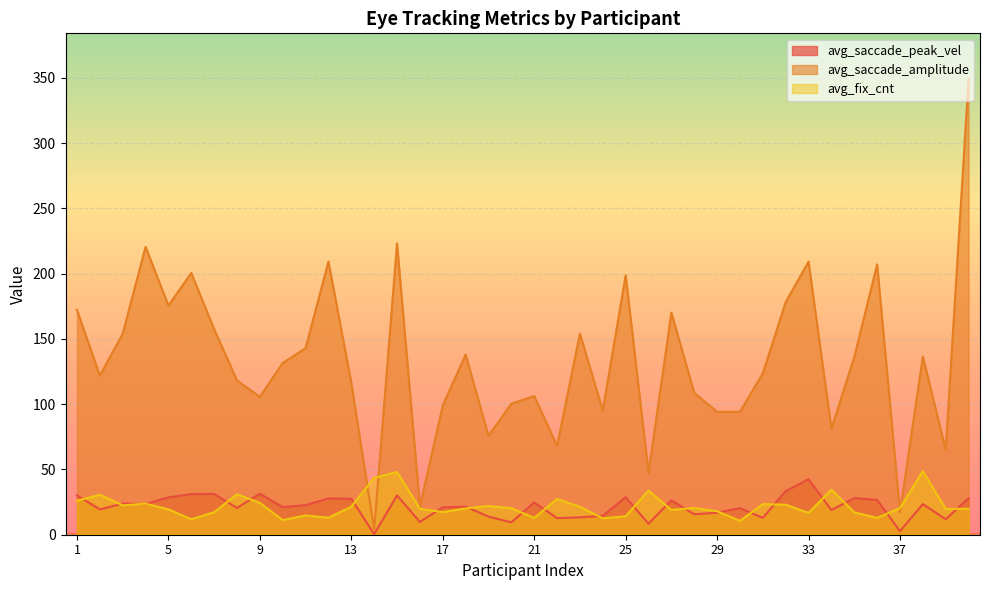

Between 3 and 32, which series saw the biggest shift?

avg_saccade_amplitude